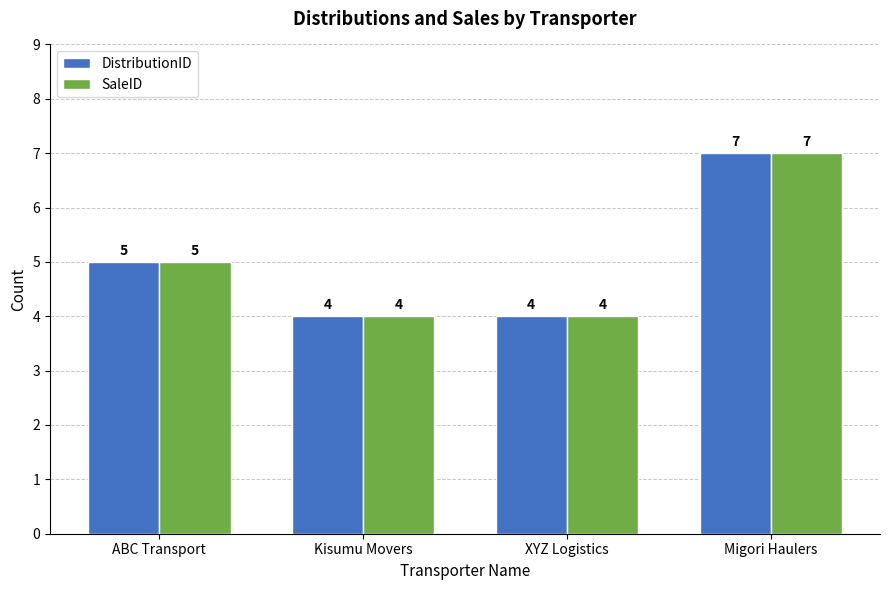

What is the maximum value shown in the chart?

7